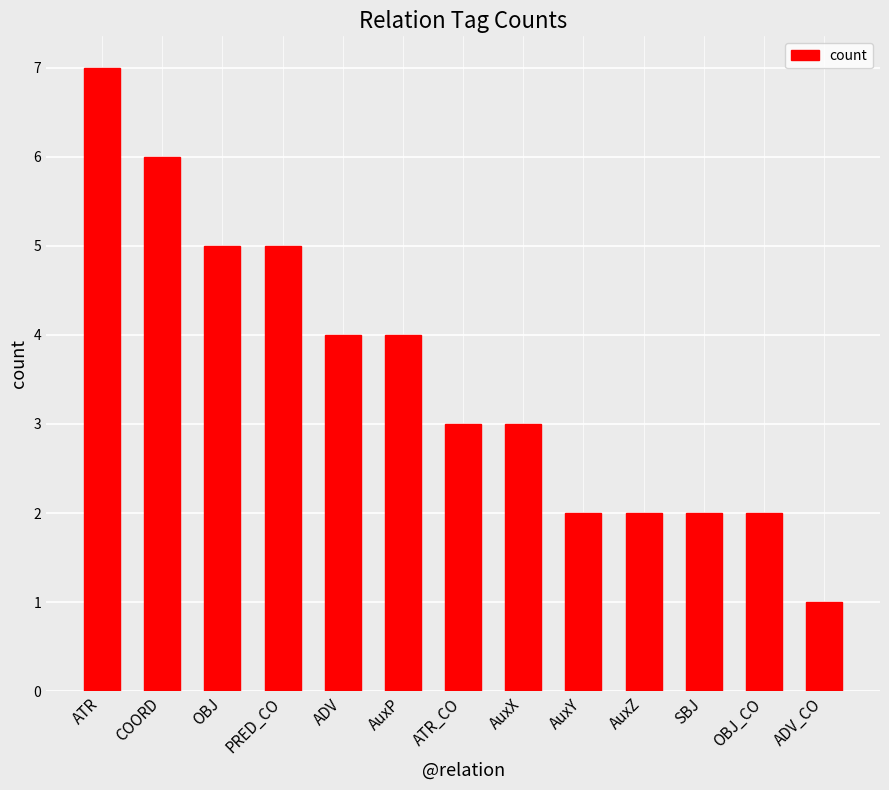

How many series are shown in this chart?

1